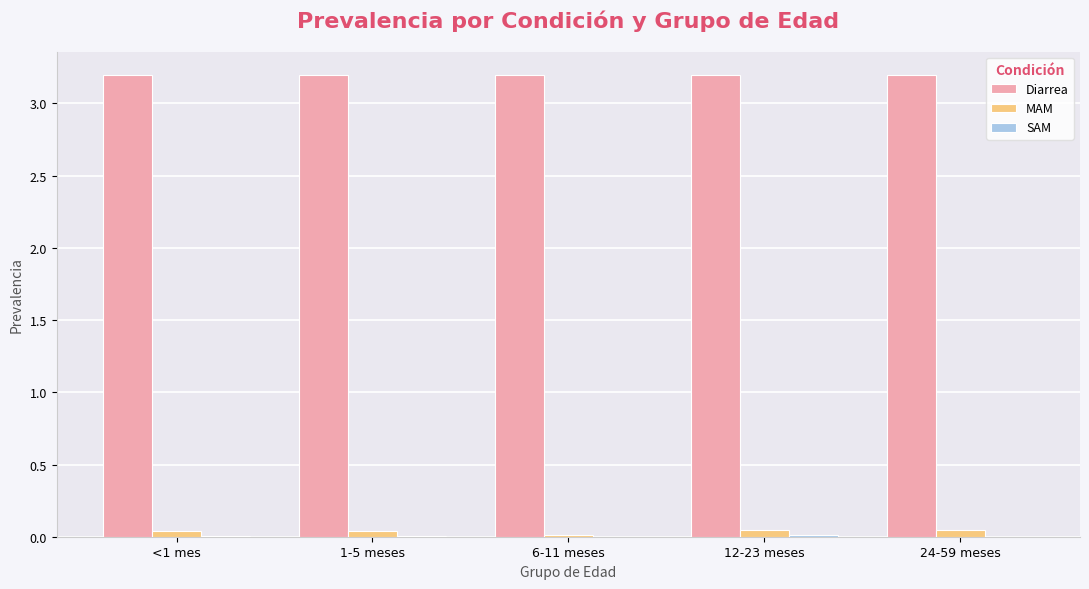

The Diarrea series shows 4.4 at 1-5 meses. True or false?

False